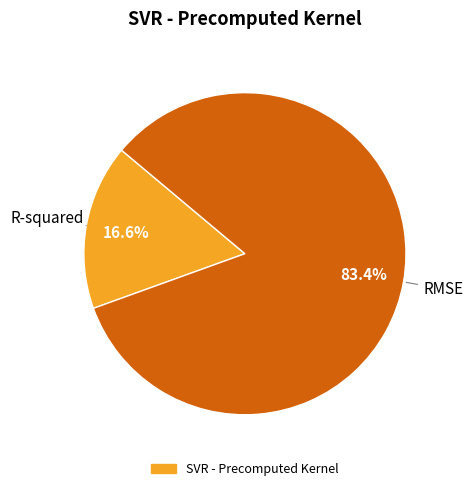

Does any single category account for the majority?

Yes